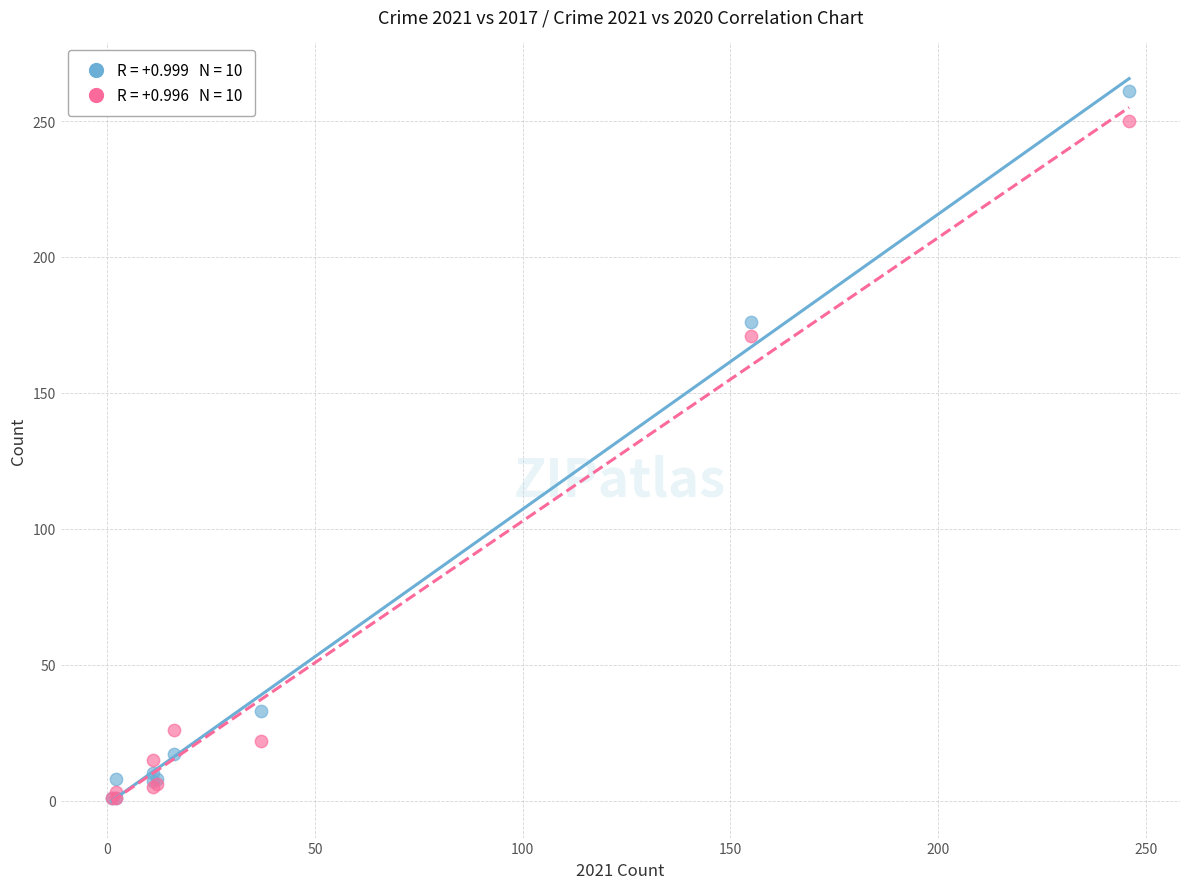

Across all series, what Y value is closest to 131?

171